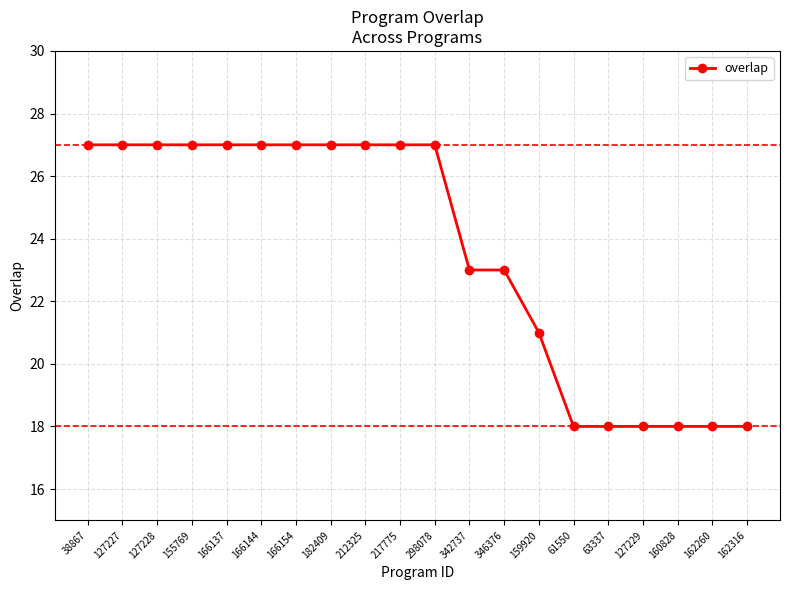

What is the sum of the values at 166154 and 166137?

54